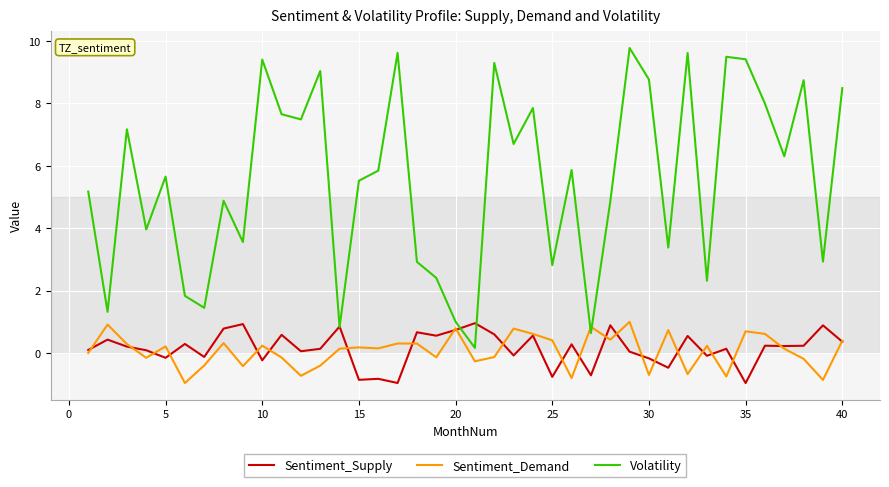

Is this an area chart (filled region under the line)?

No